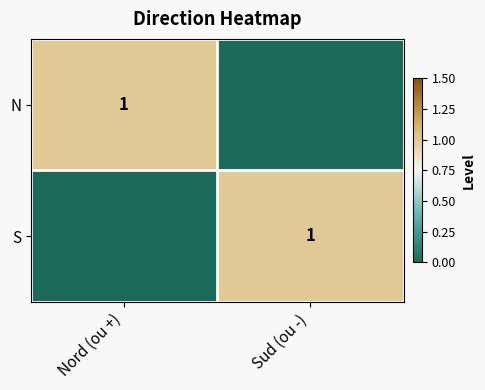

The S series shows 1 at Sud (ou -). True or false?

True